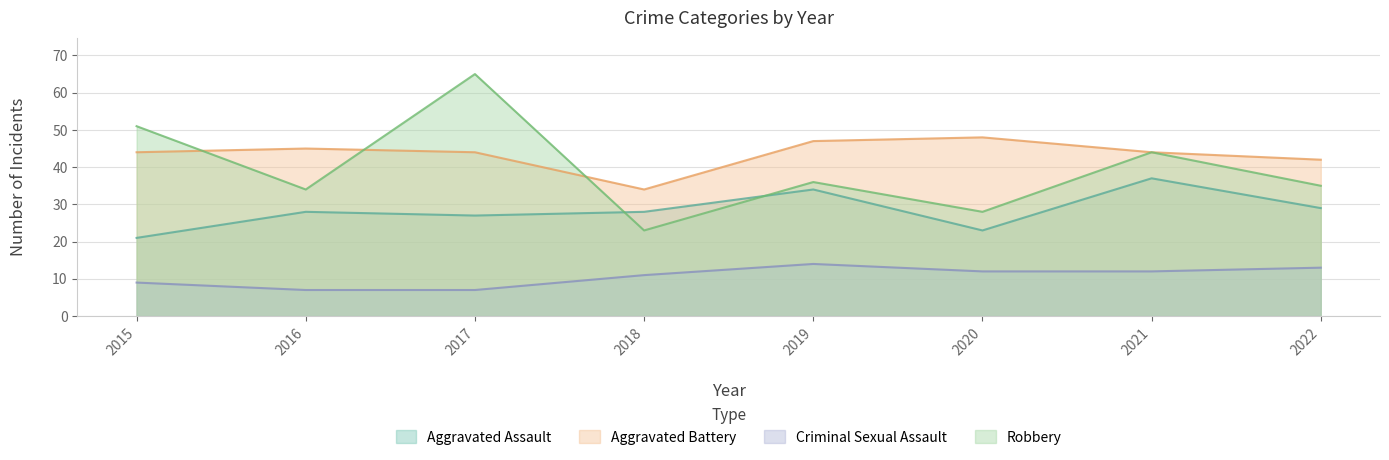

Which category has the highest value in the Criminal Sexual Assault series?

2019